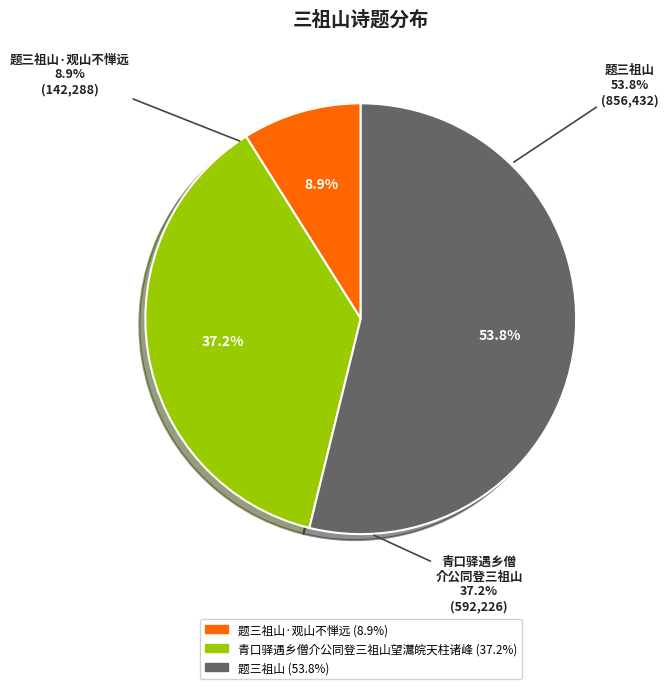

What is the smallest slice in the pie chart?

题三祖山·观山不惮远